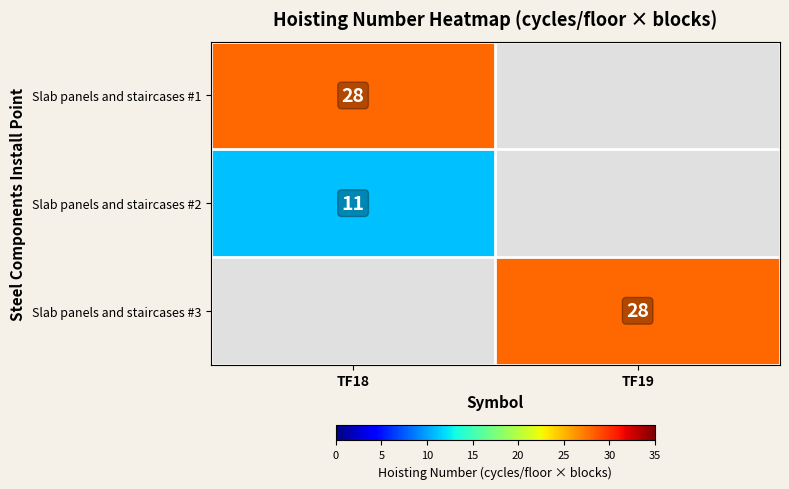

Is it true that Slab panels and staircases #2 equals 7 at TF18?

False